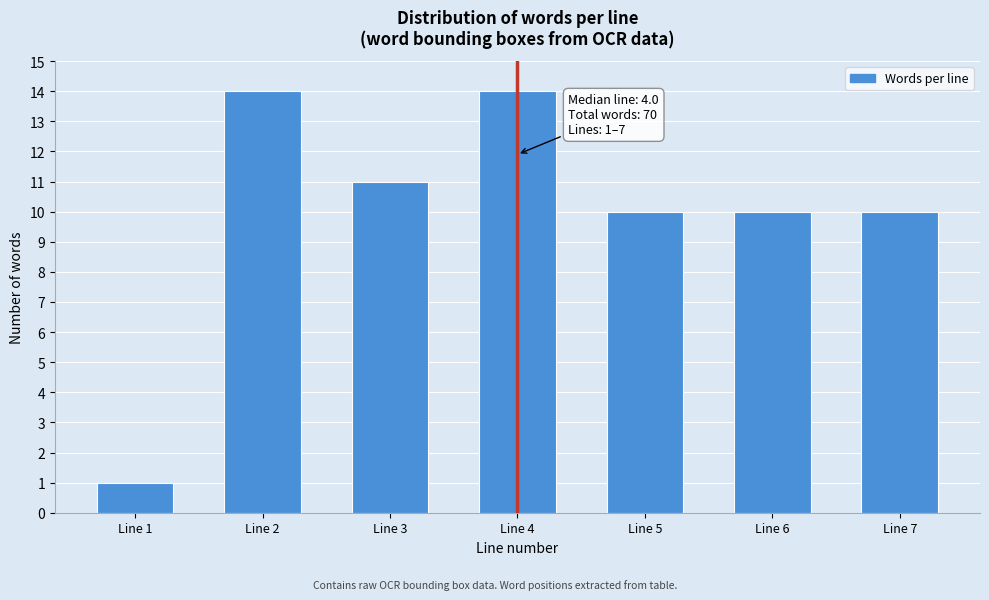

Reading left to right, extract all data points from this chart.

Line 1=1	Line 2=14	Line 3=11	Line 4=14	Line 5=10	Line 6=10	Line 7=10